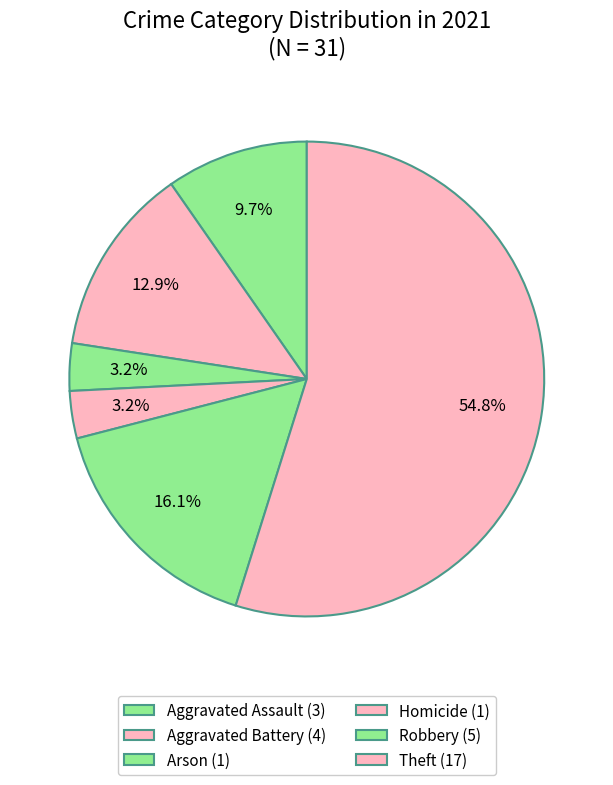

What is the largest slice in the pie chart?

Theft